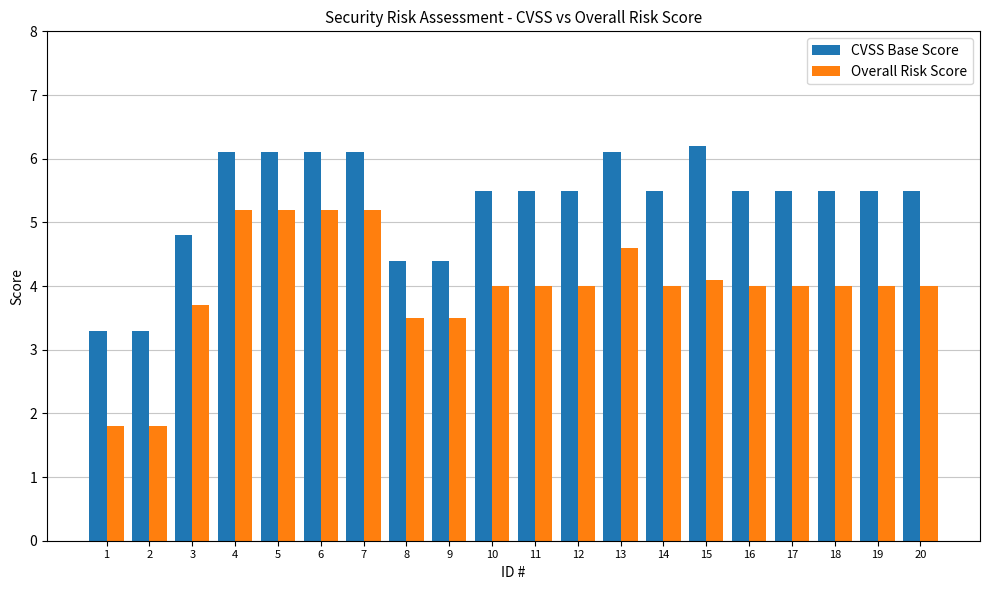

Which series has the widest spread of values?

Overall Risk Score